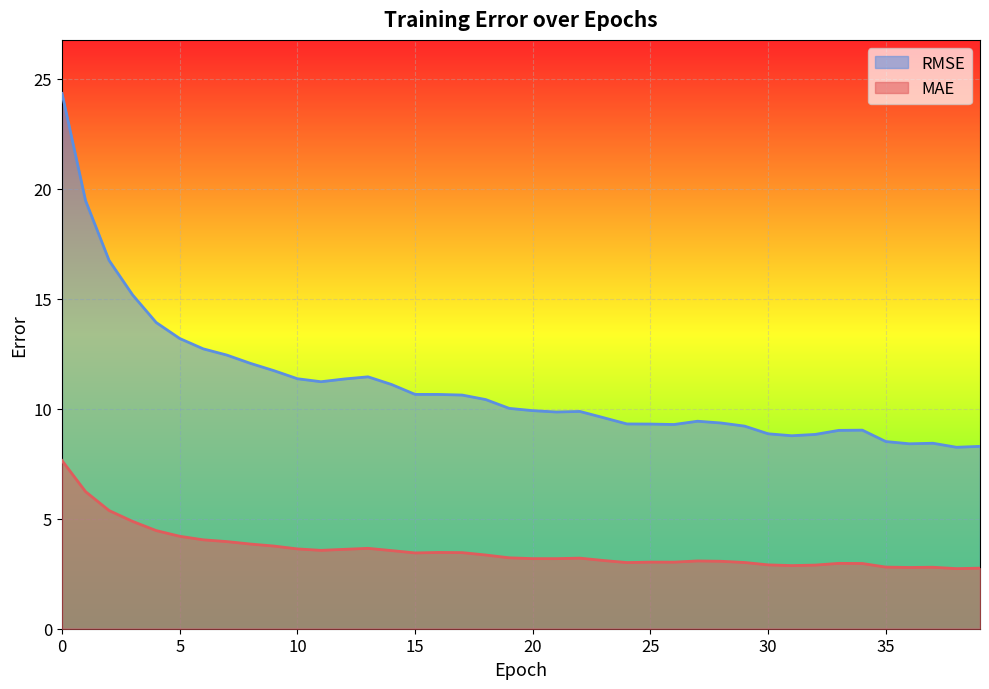

Which series changed the most between 20 and 24?

RMSE